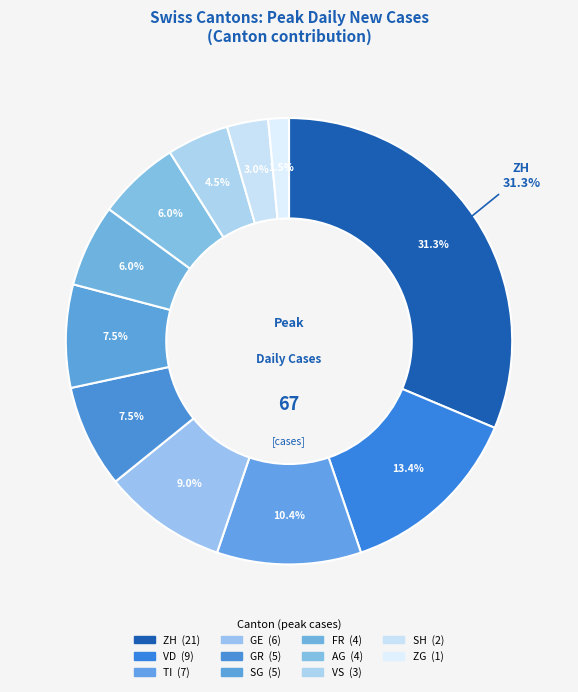

What percentage is NOT represented by VS?

95.5%